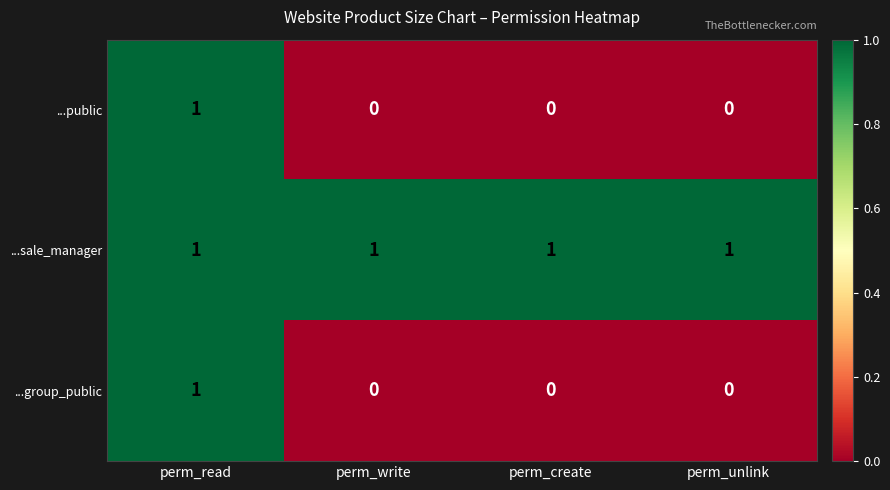

Count the ...group_public values in the range 0 to 1.

4